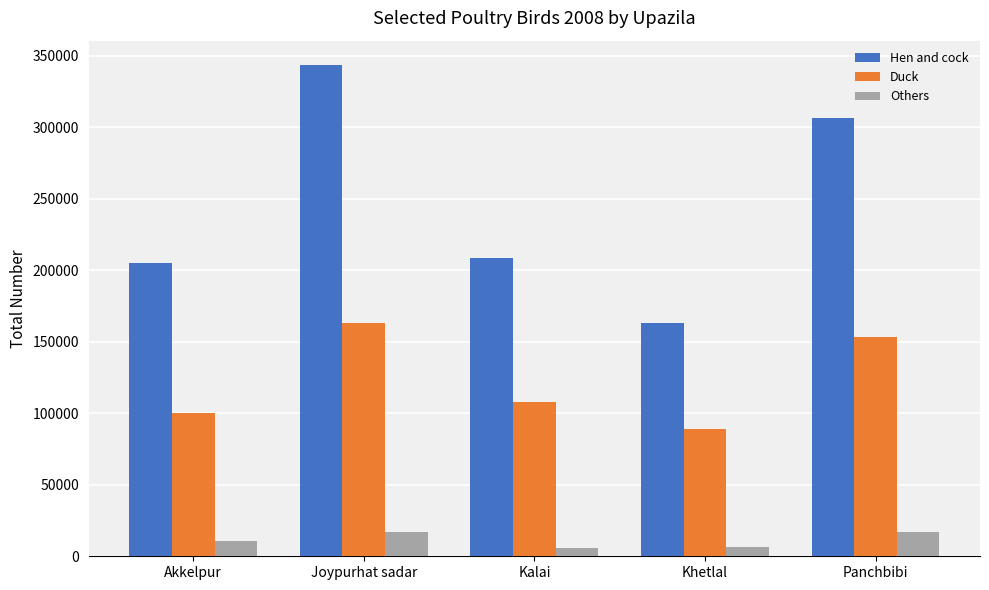

Which series has the largest range (max minus min)?

Hen and cock